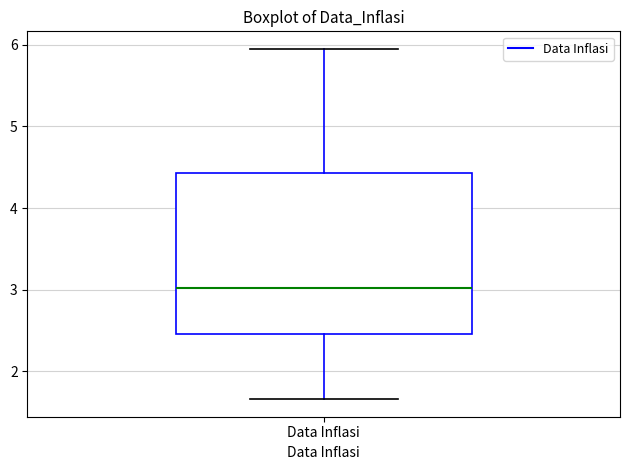

Transcribe this box plot: give where the median line is, the range the box spans, and where the two whiskers end, as read against the y-axis. The values are not printed on the chart, so give them approximately, as read against the axis.

median 3.0, box 2.5 to 4.4, whiskers 1.7 to 6.0